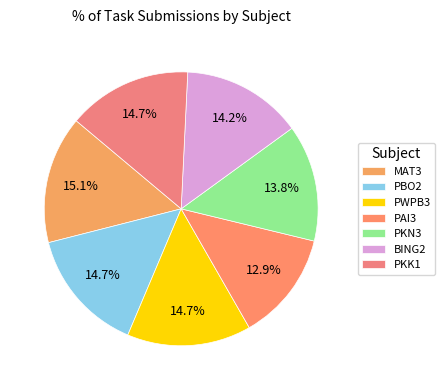

What percentage is the BING2 slice, to the nearest percent?

14%